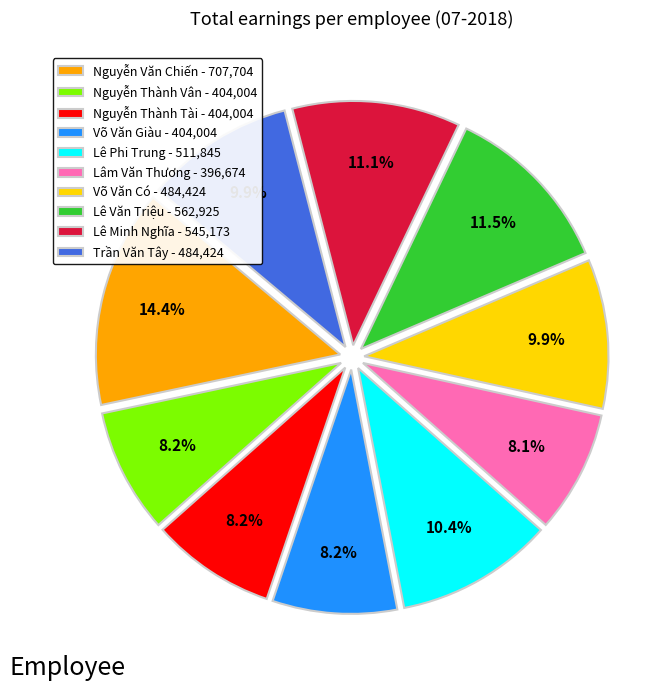

Between Nguyễn Thành Vân and Võ Văn Có, which is larger?

Võ Văn Có